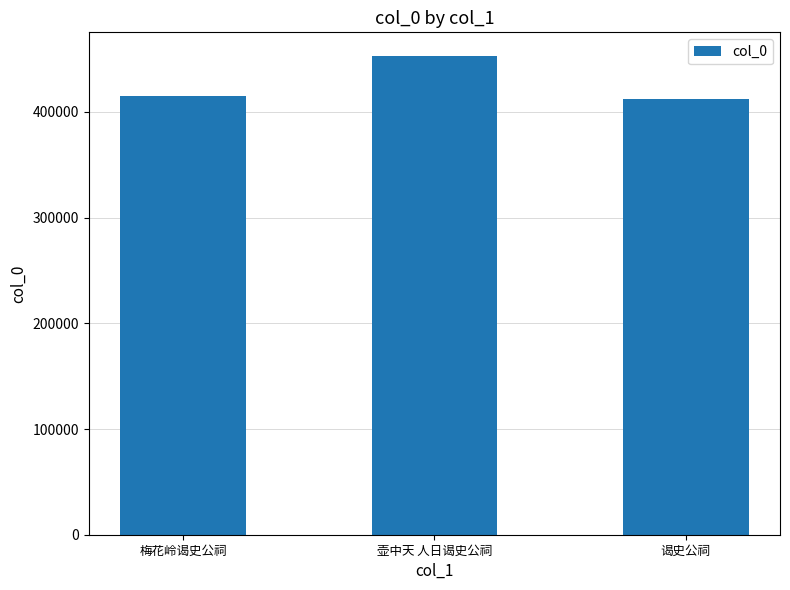

How many categories are shown in the chart?

3